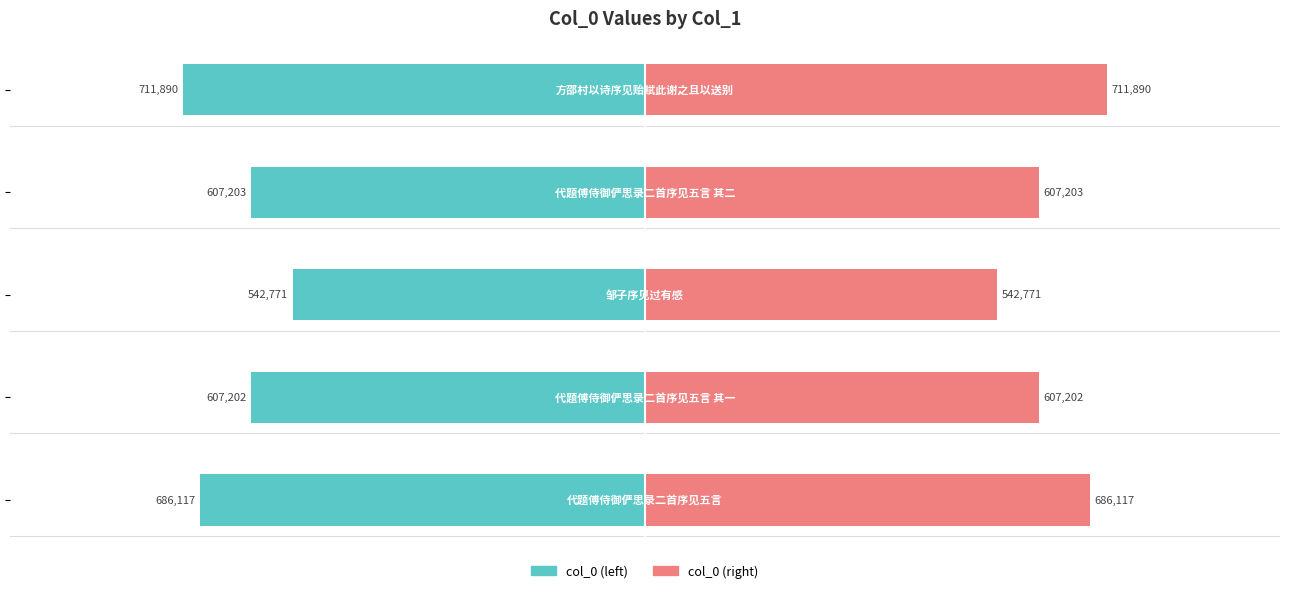

Which series has the largest range (max minus min)?

col_0 (left)